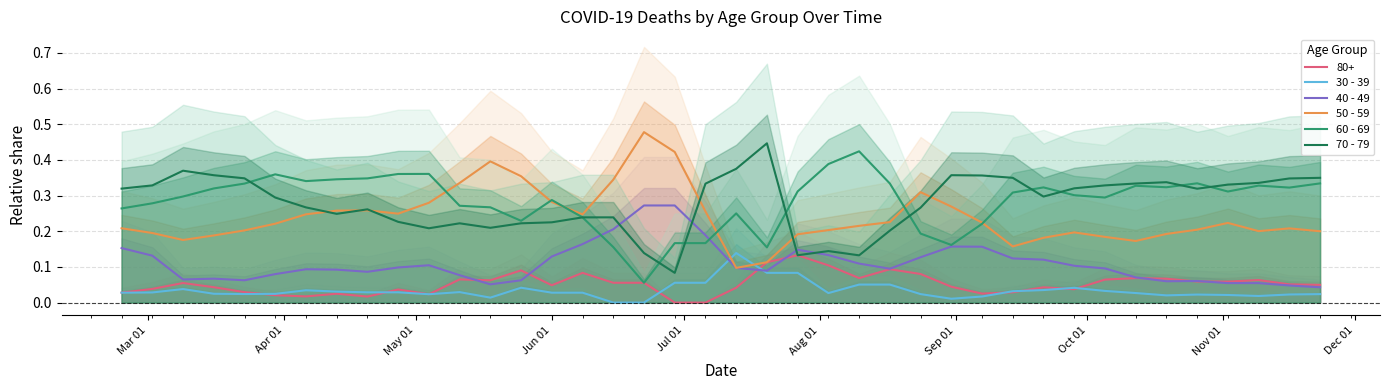

How many intersections are there between 50 - 59 and 30 - 39?

2